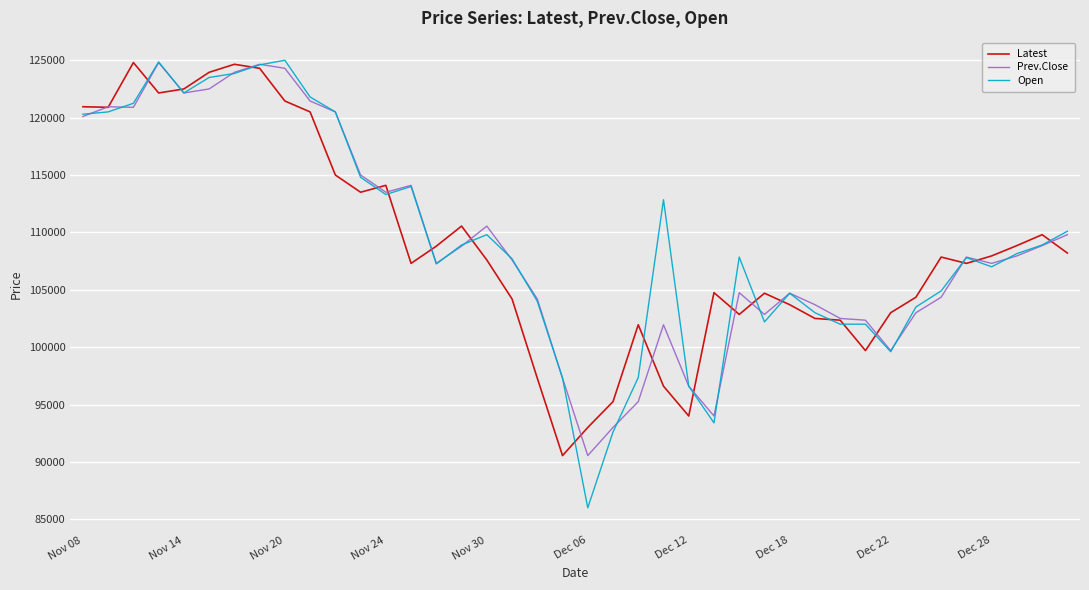

What is the greatest value displayed?

125000